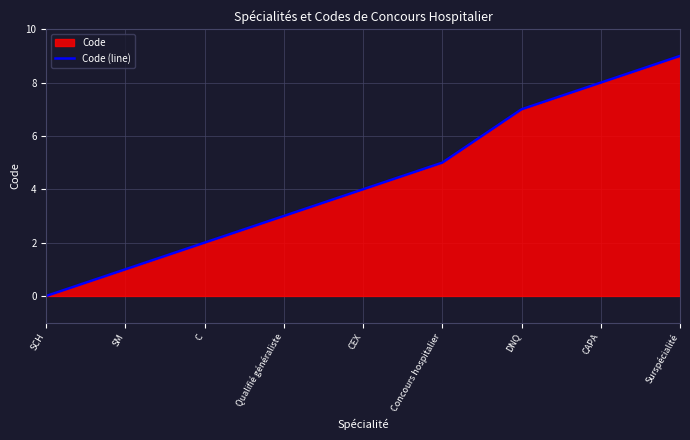

The value at C is 3. True or false?

False